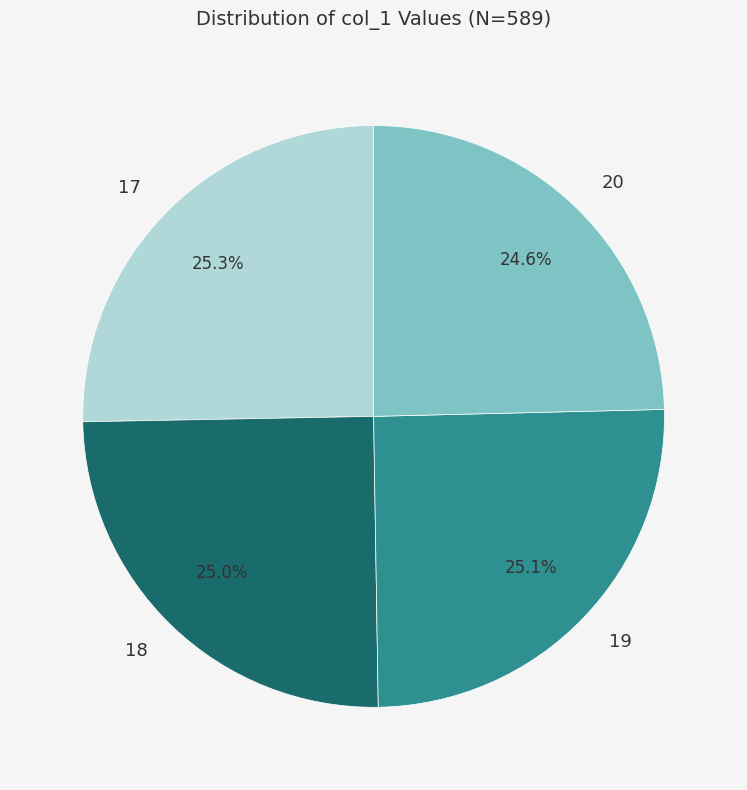

To the nearest percent, what portion does 20 represent?

25%